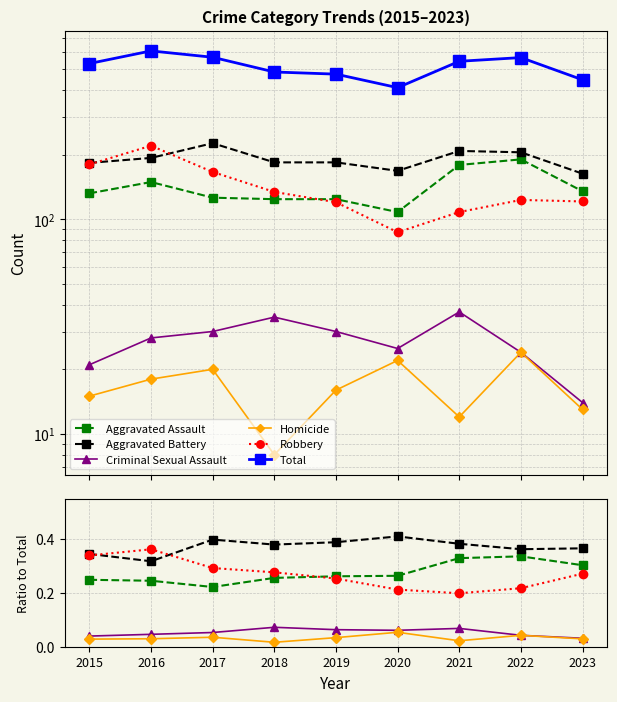

Which series changed the most between 2015 and 2018?

Total